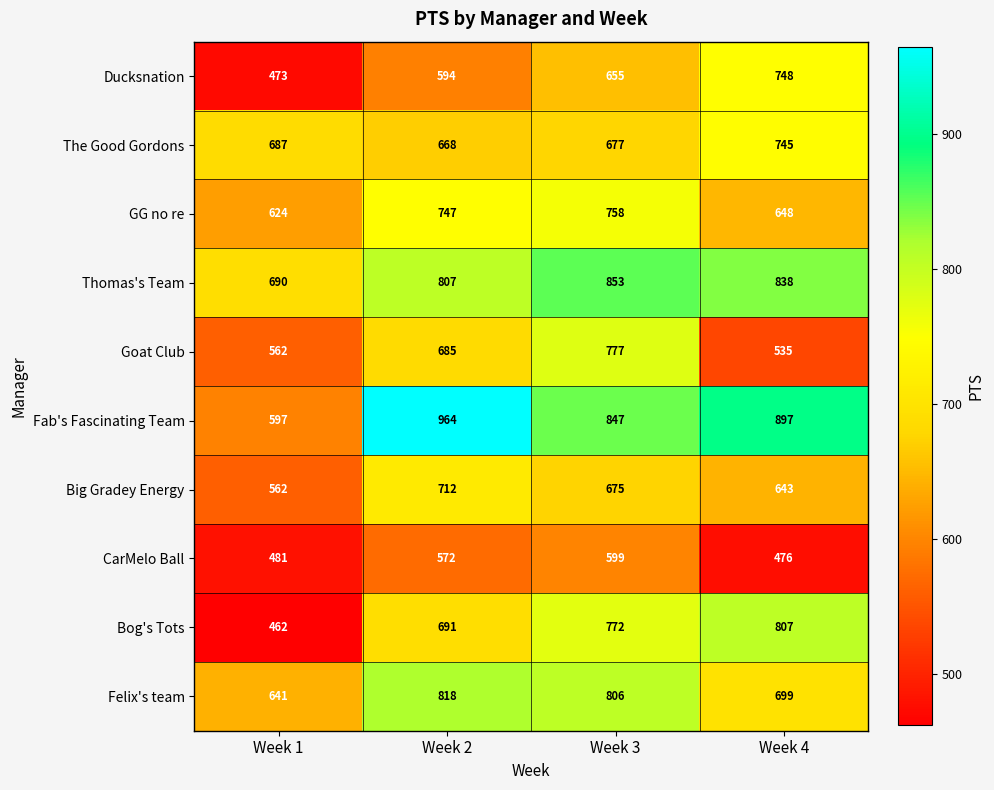

Which series has the largest range (max minus min)?

Fab's Fascinating Team